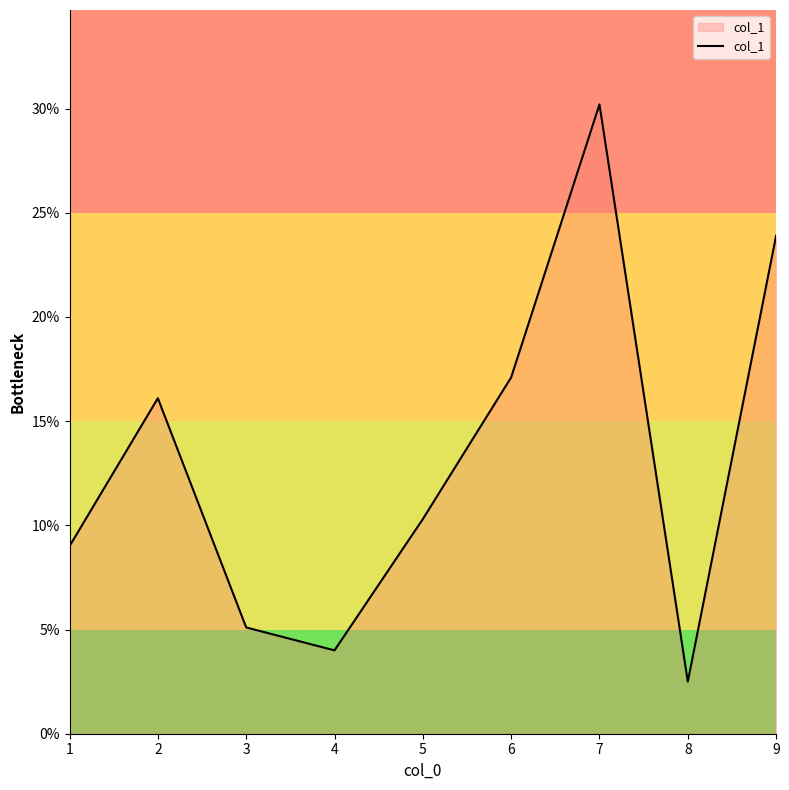

Approximately how many times larger is the value at 5 compared to 6?

0.6